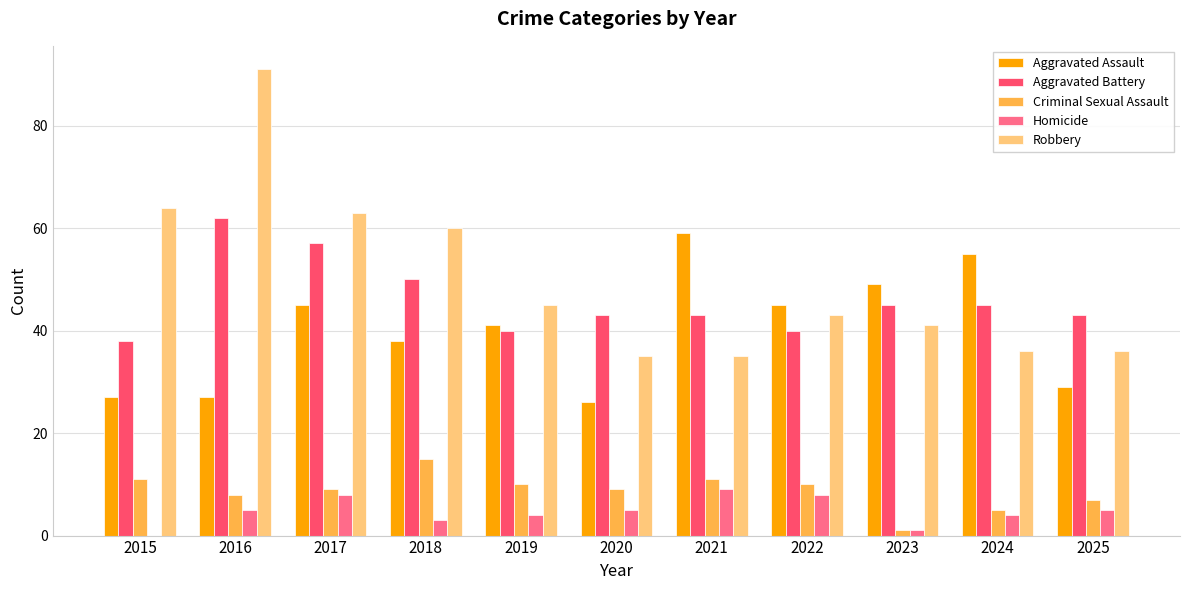

What value does the Homicide series have at 2021?

9